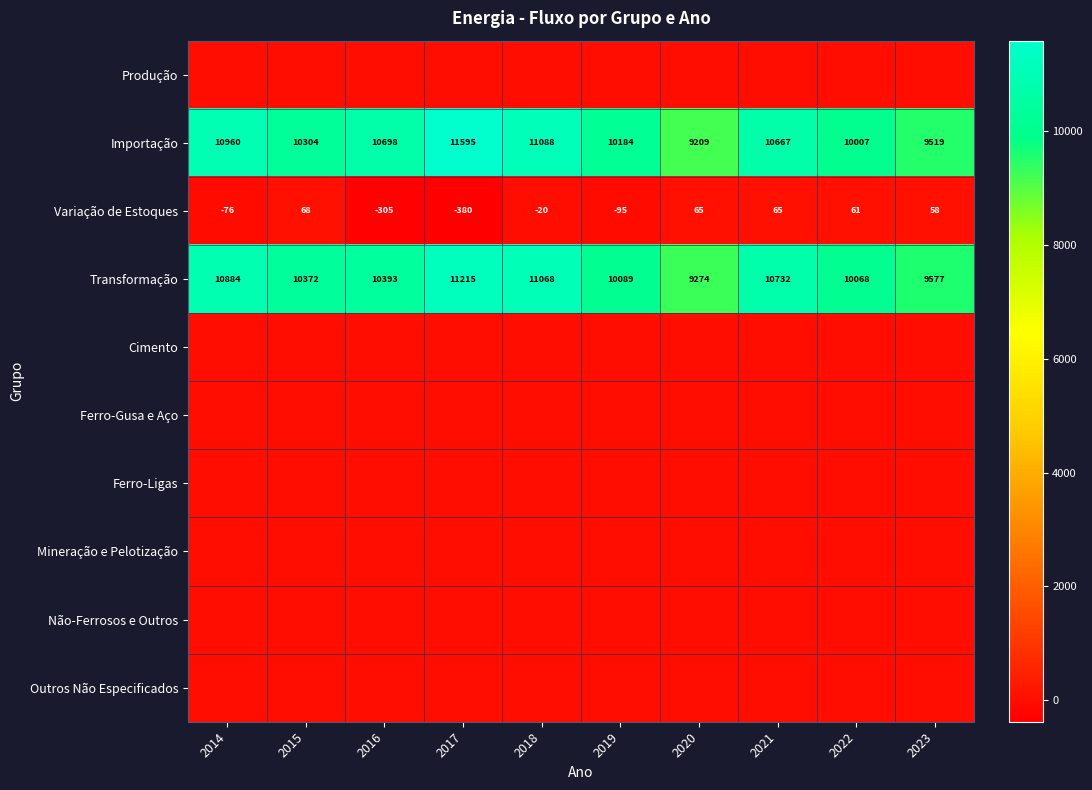

At which label is Importação closest to 10402?

2015